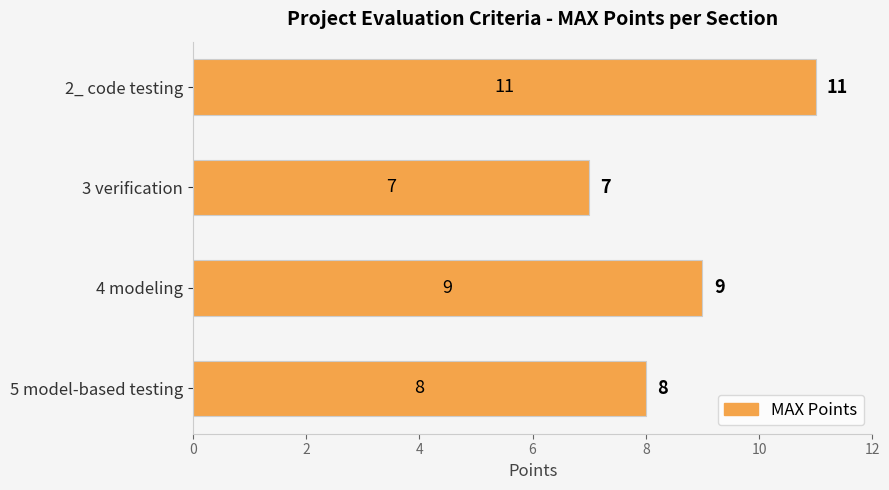

What is the ratio of the value at 2_ code testing to the value at 5 model-based testing?

1.4